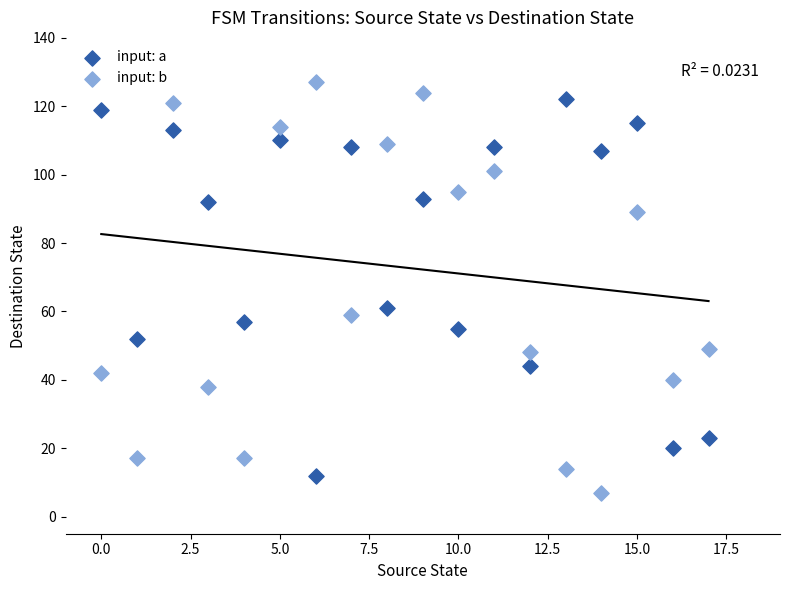

Which series reaches the minimum Y coordinate?

input: b